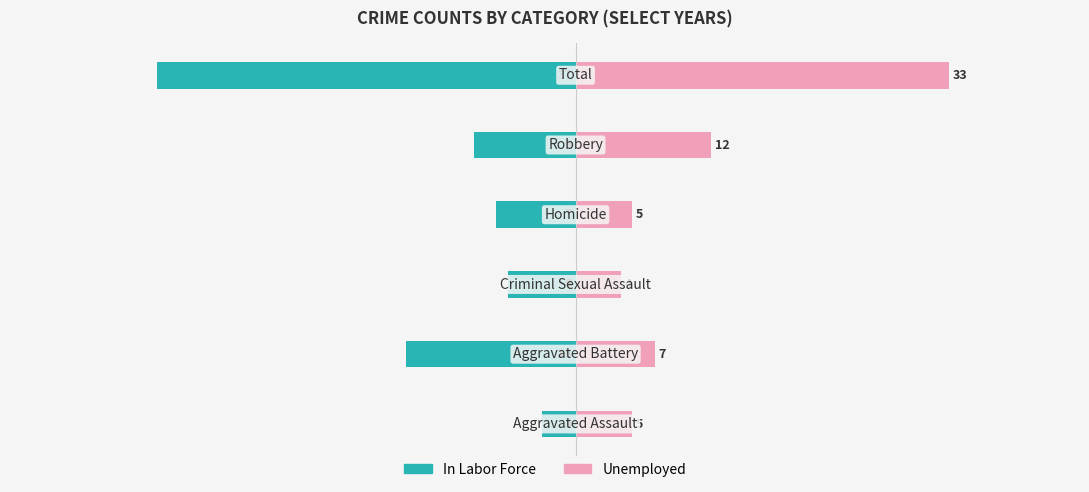

What is the approximate value of In Labor Force at 2, to the nearest 10?

-10